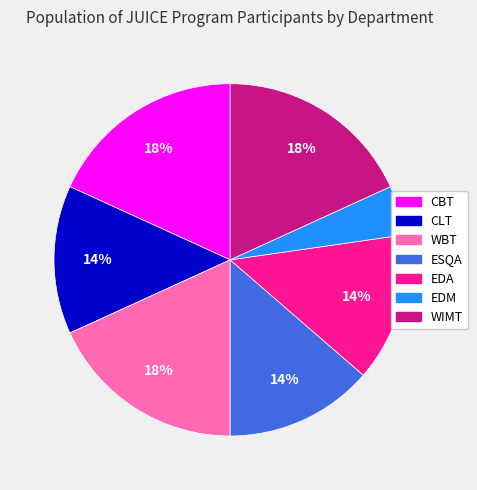

Approximately how many times larger is the value at WBT compared to CLT?

1.3